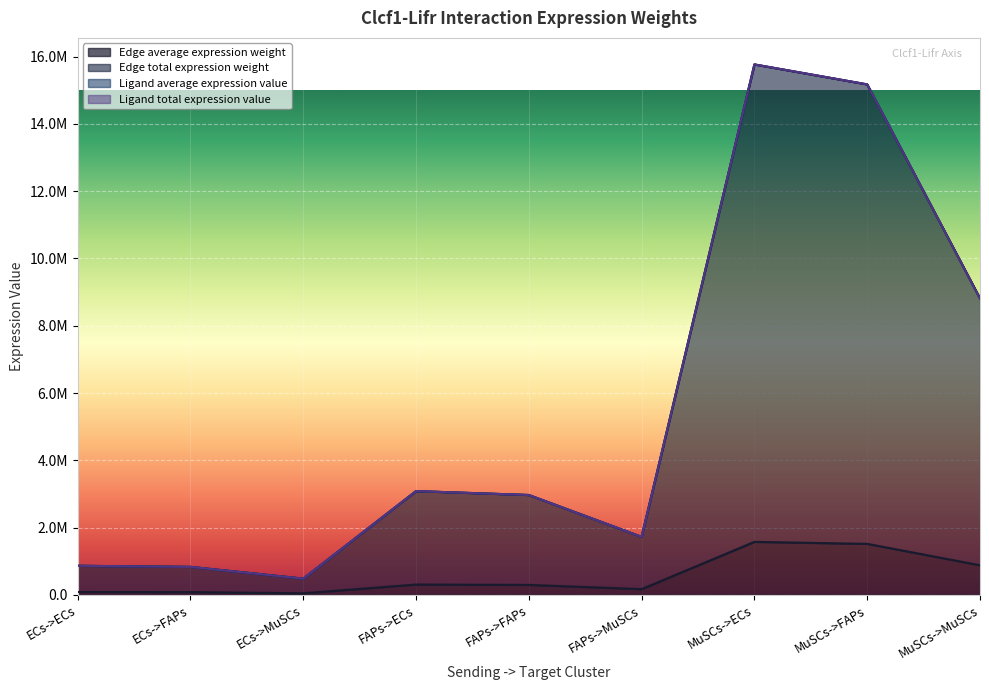

Is it true that Edge total expression weight equals 483738.4 at ECs->MuSCs?

True